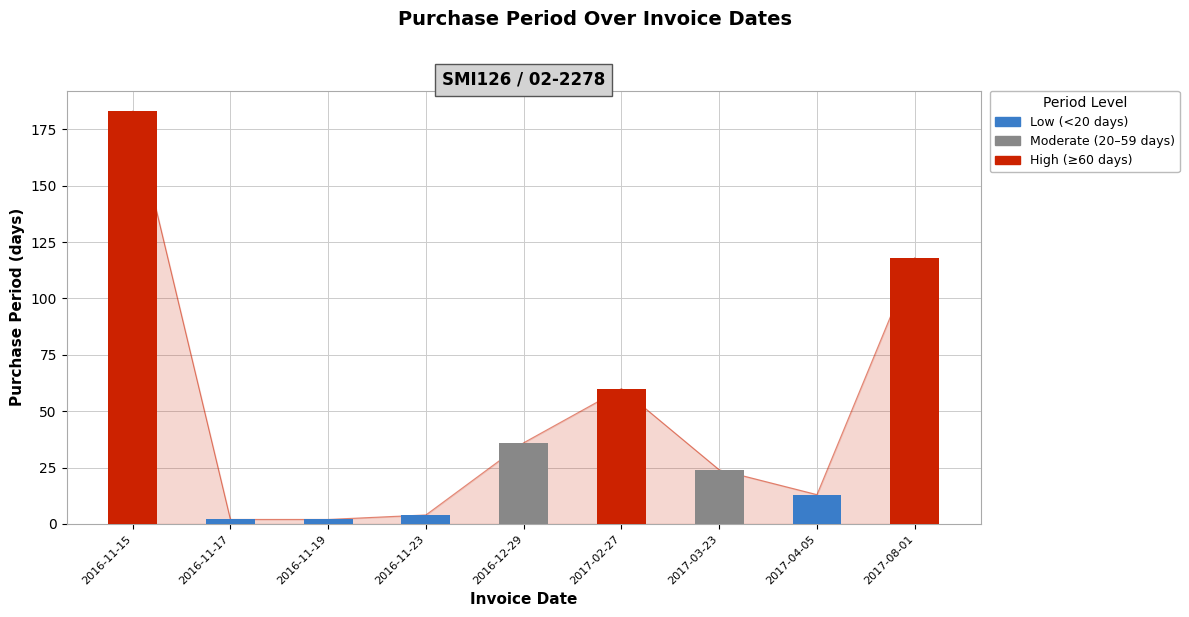

What is the label of the 8th bar from the right?

2016-11-17